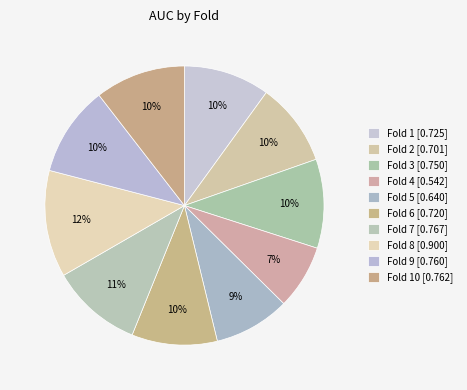

To the nearest percent, what is the difference between the largest and smallest slice percentages?

5%